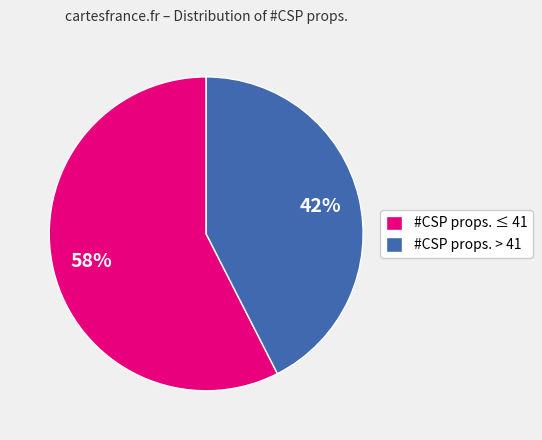

To the nearest percent, what is the average slice percentage?

50%